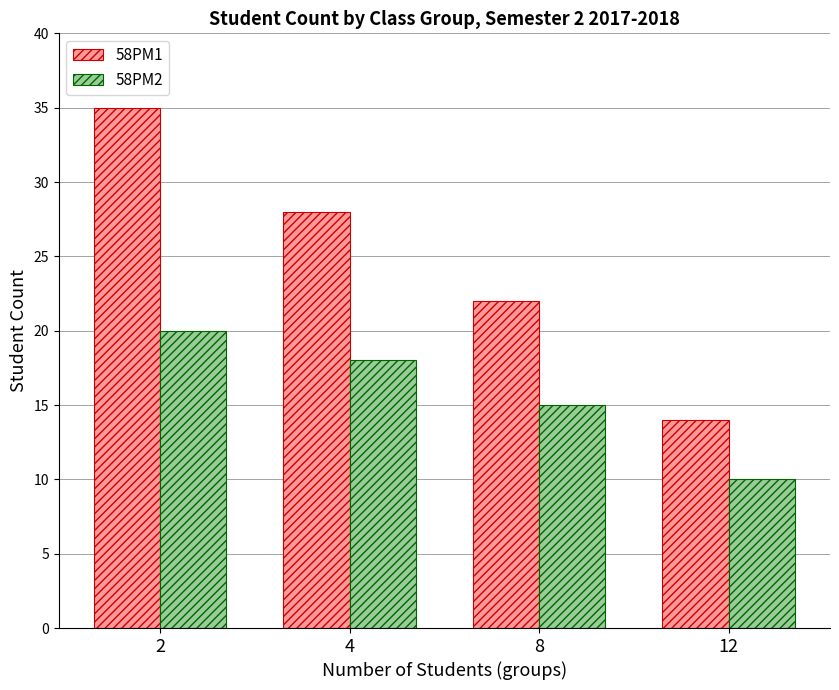

At which label does 58PM1 first exceed 28?

2